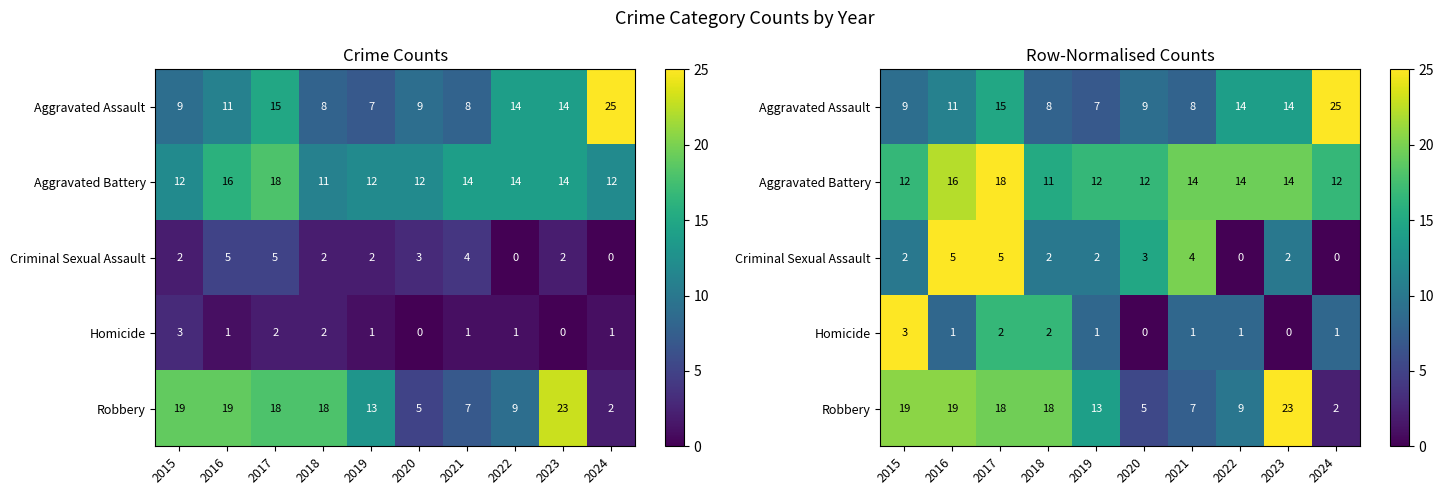

At how many categories does at least one series exceed 1?

10